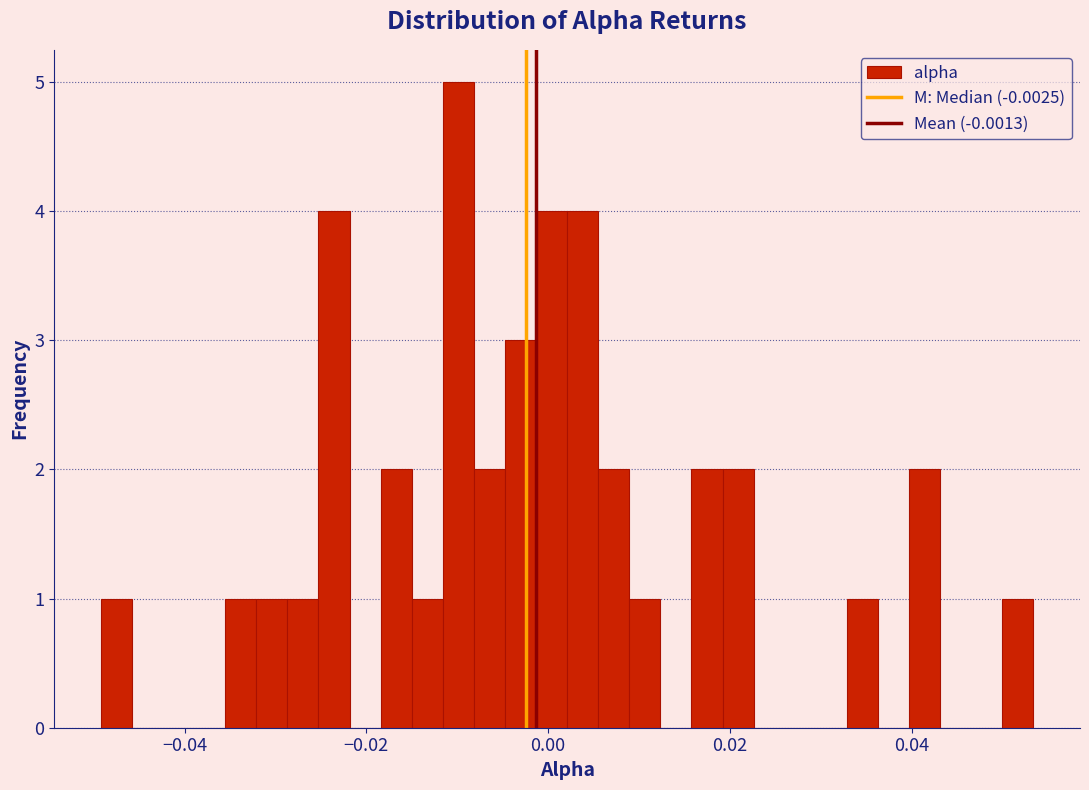

Read against the x-axis, roughly where is the centre of the tallest bar?

-0.010